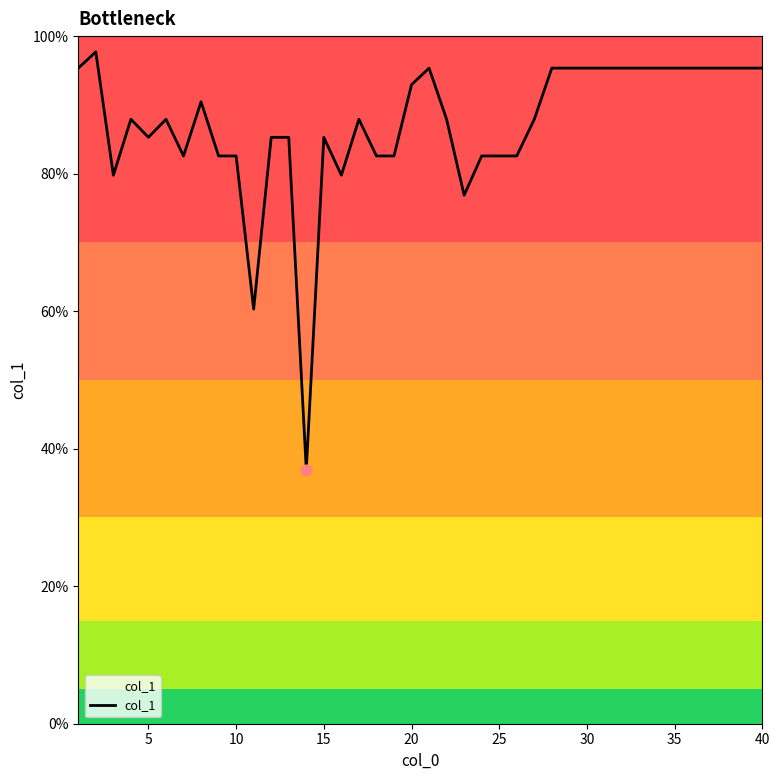

What is the smallest value displayed?

36.9